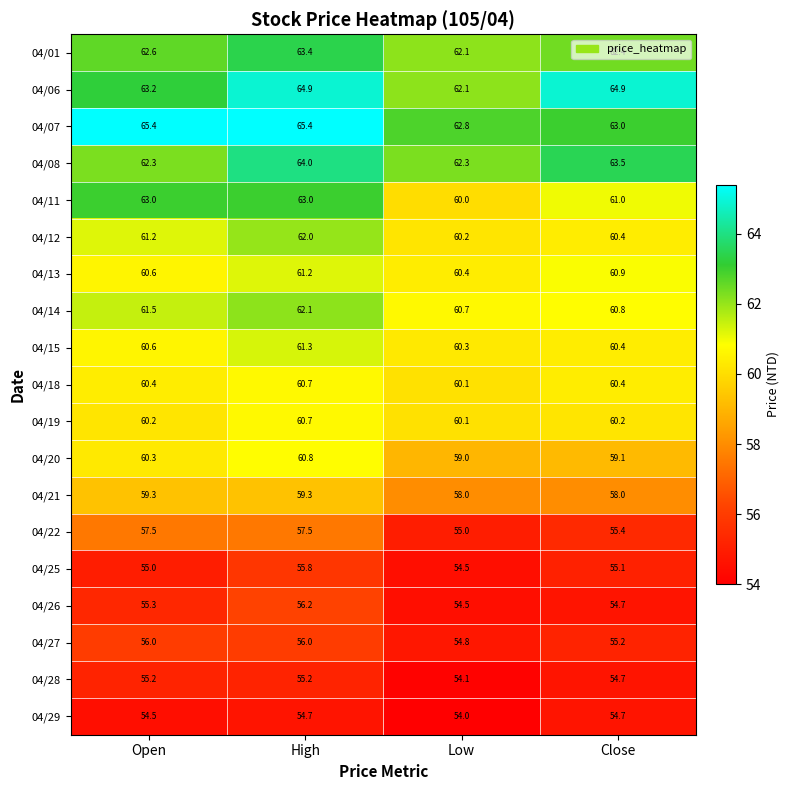

Count the number of categories in the chart.

4